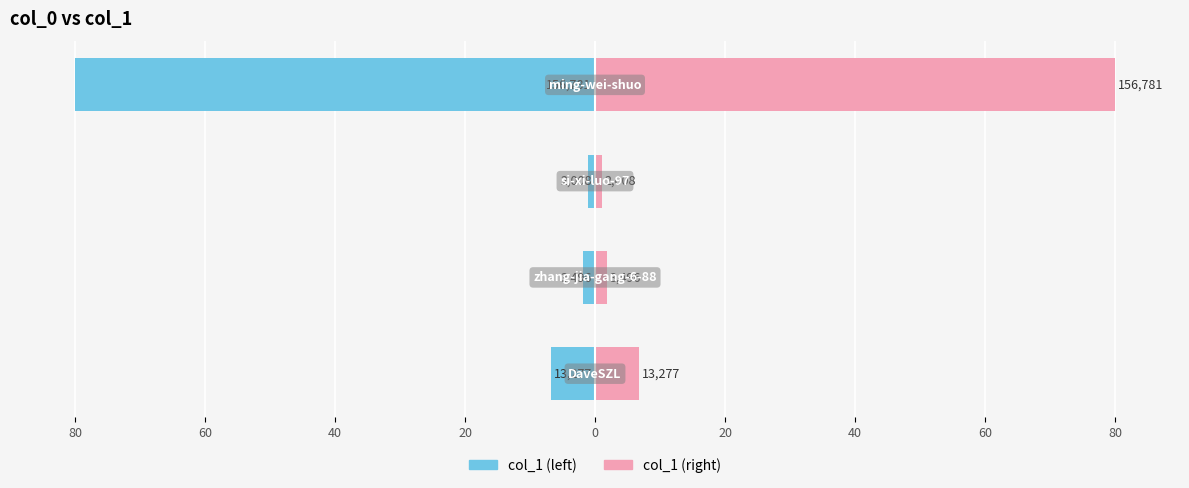

Is the value of col_1 (right) at 60 greater than the value of col_1 (left) at 80?

Yes